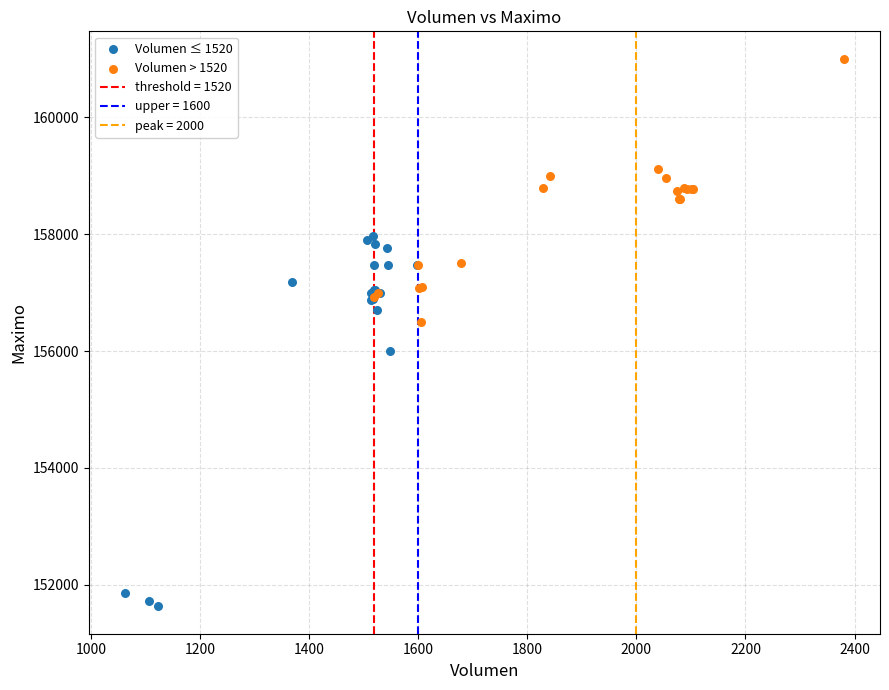

Which series contains the lowest Y value?

Volumen ≤ 1520